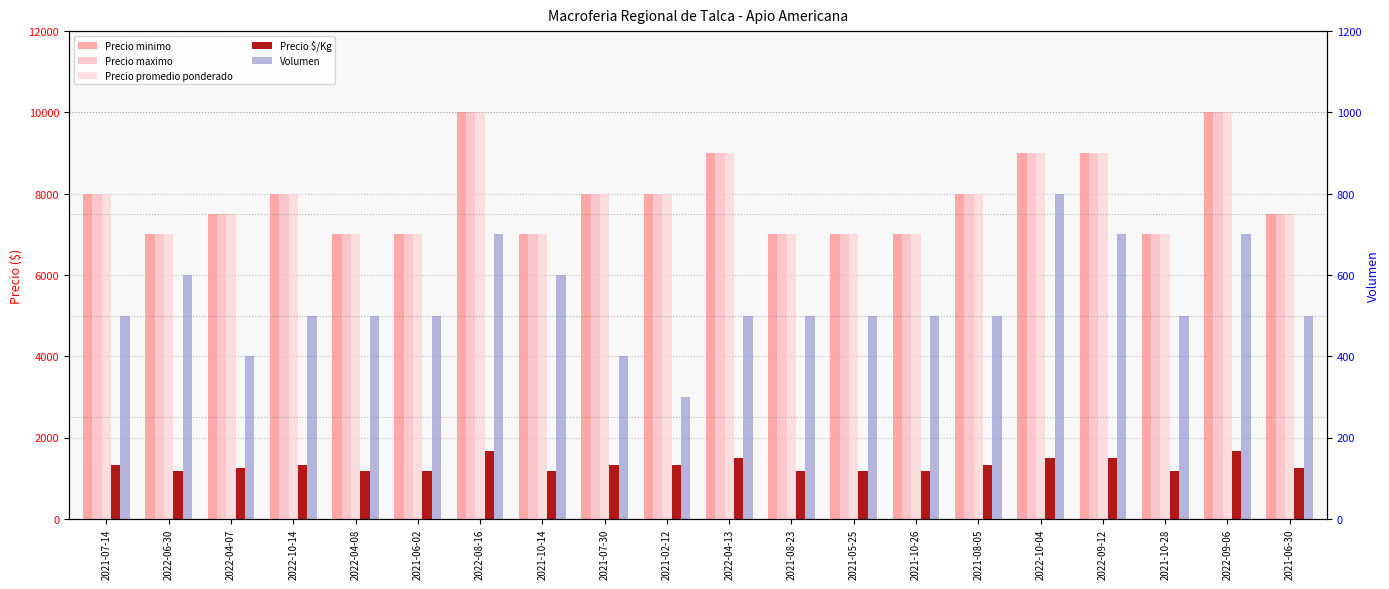

Does the chart contain stacked bars?

No